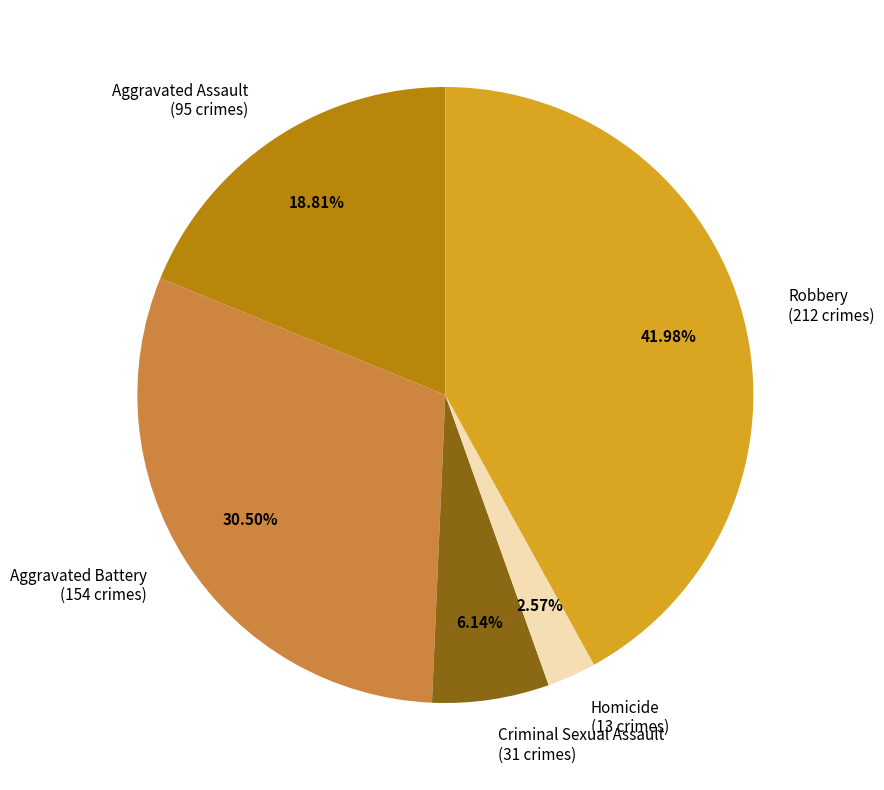

What percentage is the Criminal Sexual Assault slice, to the nearest percent?

6%